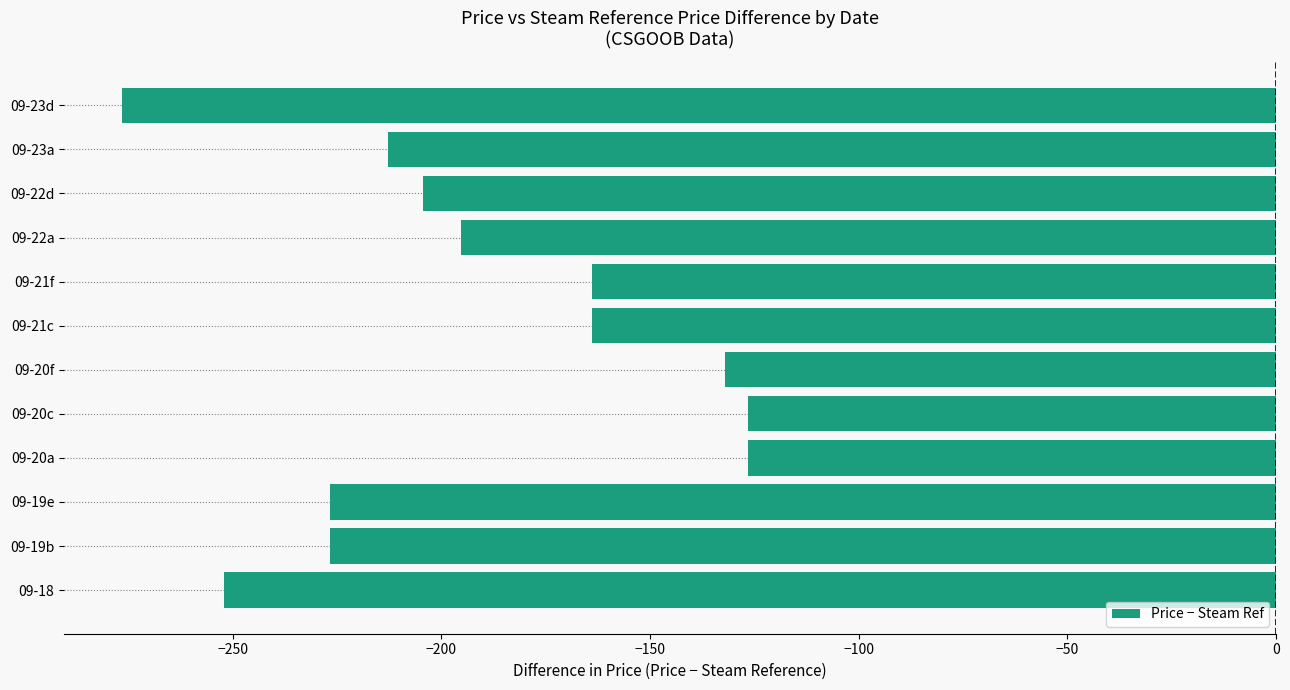

Which label corresponds to the smallest value in the chart?

09-23d